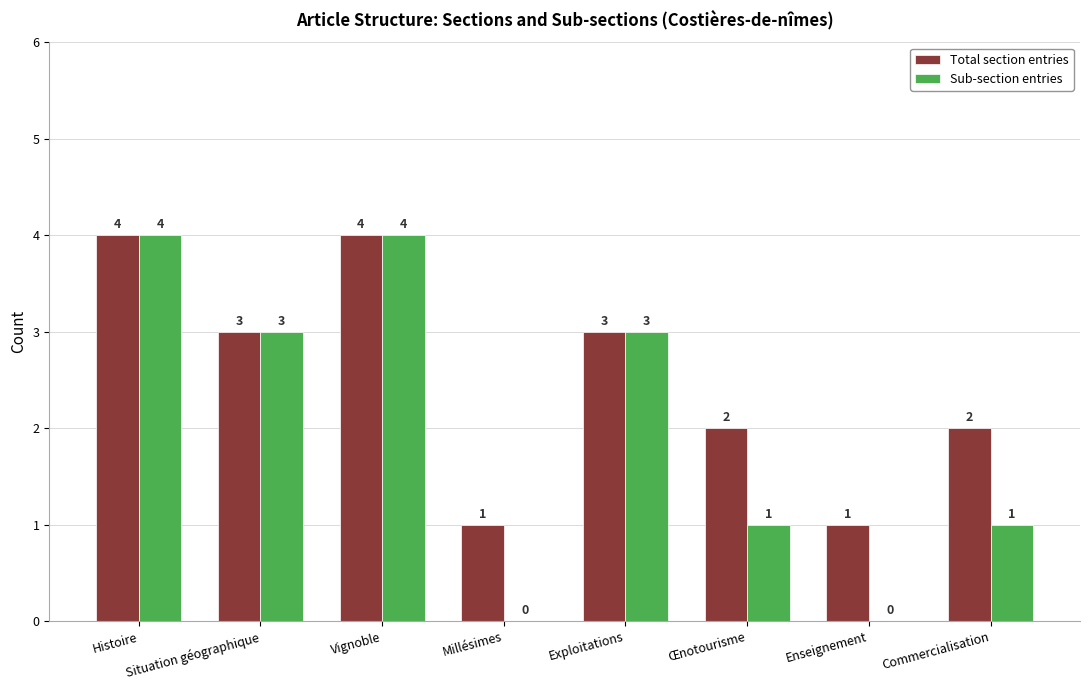

How many Total section entries values are between 2 and 4?

6